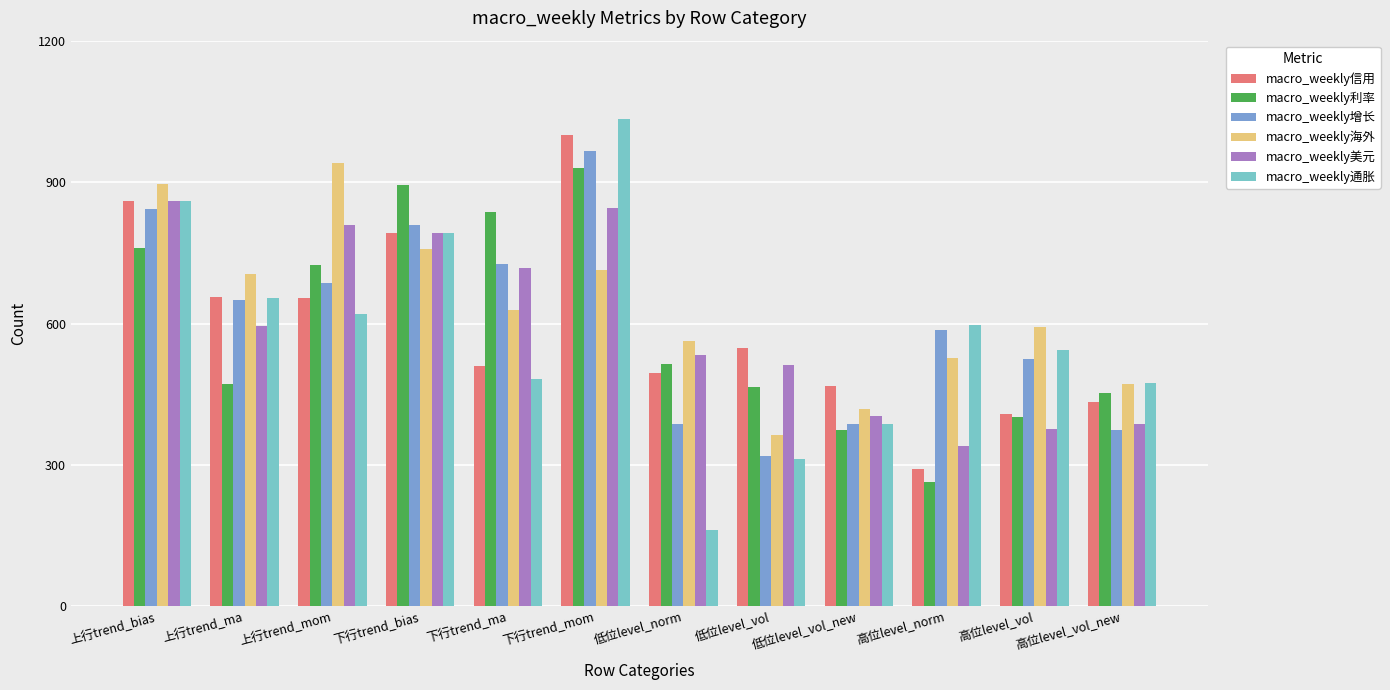

Is the value of macro_weekly海外 at 高位level_norm greater than the value of macro_weekly通胀 at 低位level_vol?

Yes